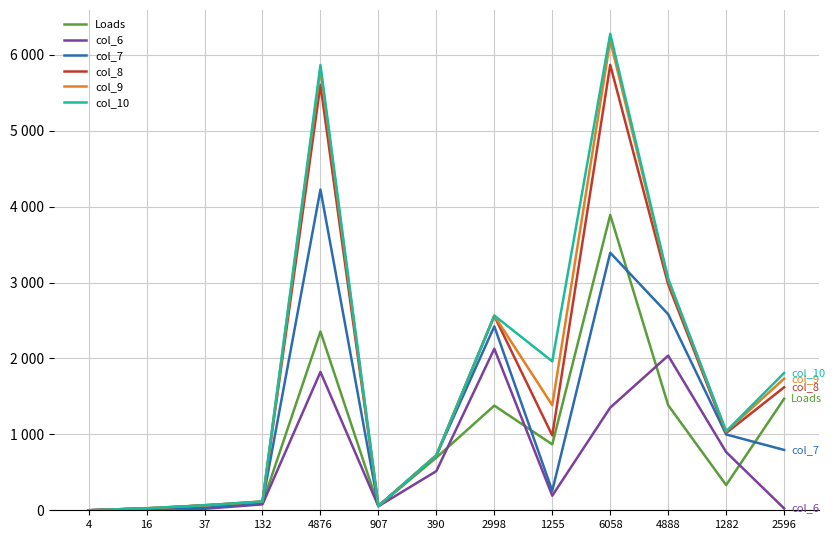

What is the spread (max minus min) of values at 132?

38